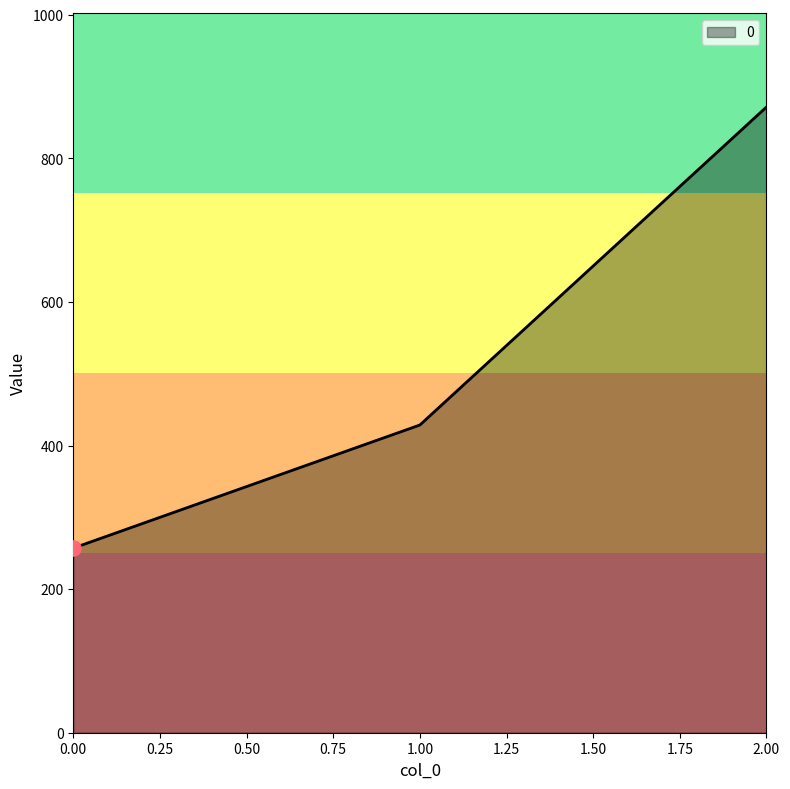

What is the change in value from 1.00 to 2.00?

+442.9